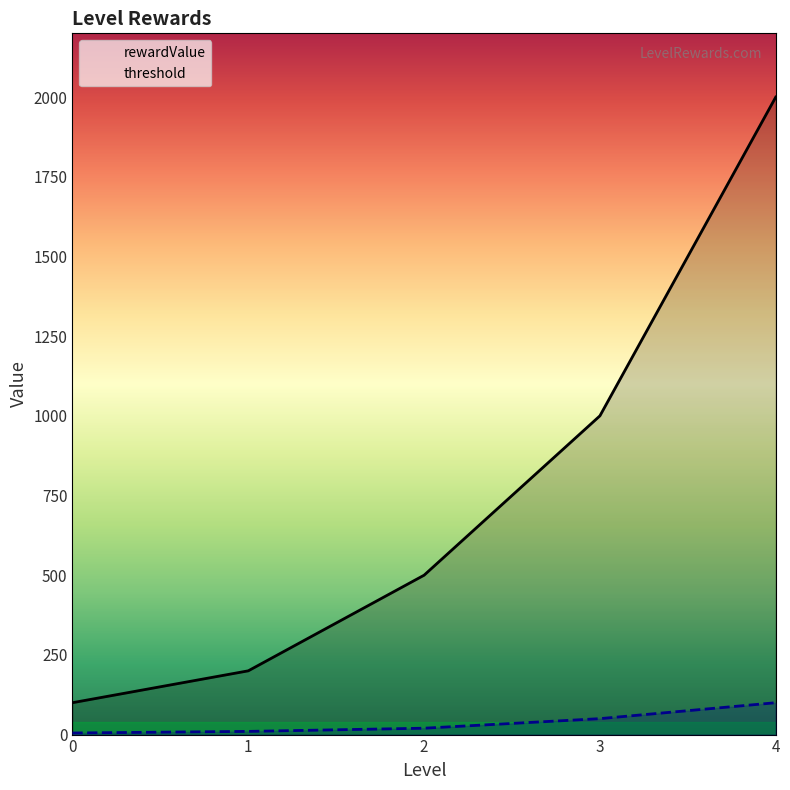

What is the average value of the threshold series?

37